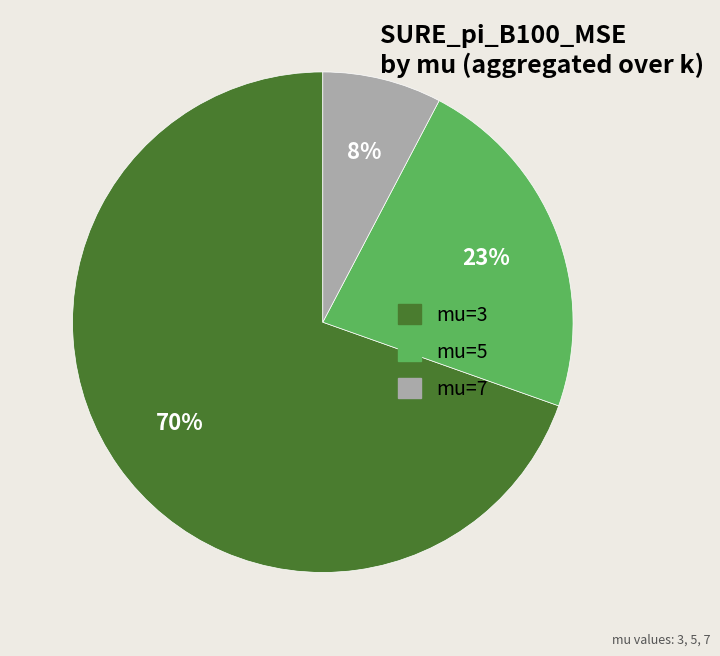

Do mu=7 and mu=5 together represent more than half of the pie?

No